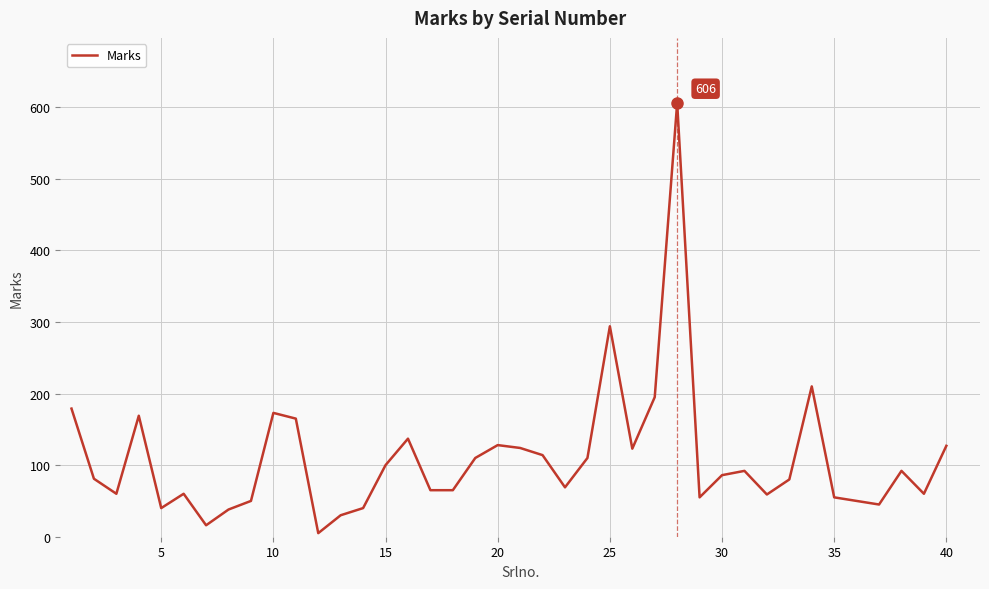

What is the maximum value shown in the chart?

606